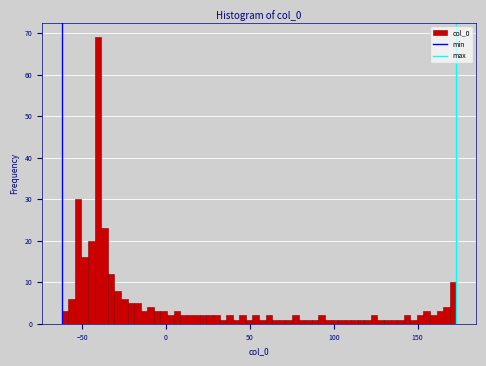

Around what value on the x-axis is the tallest bar? Give the approximate position of its centre, as read against the axis.

-40